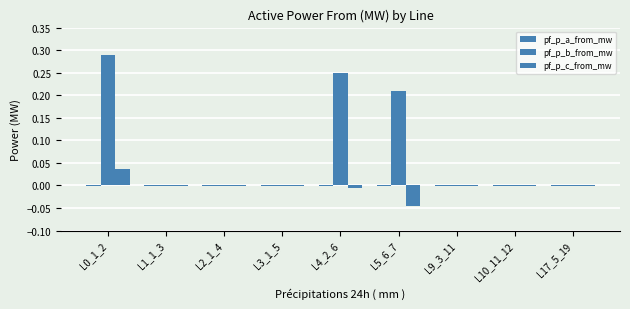

How many distinct data groups are displayed?

3